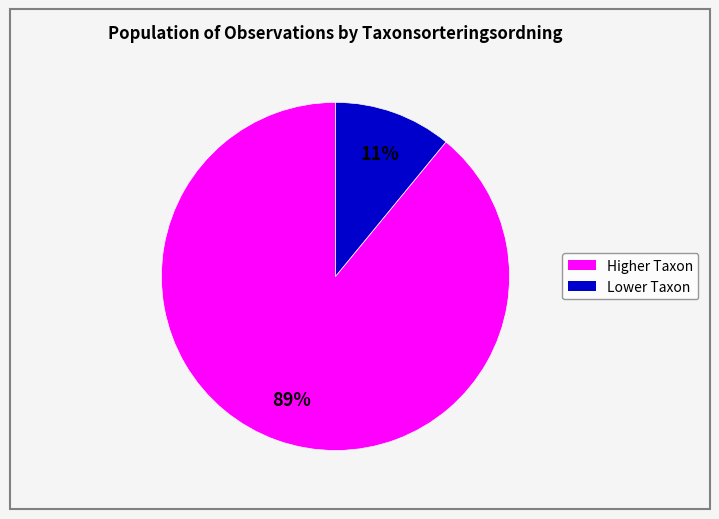

How many slices are in this pie chart?

2